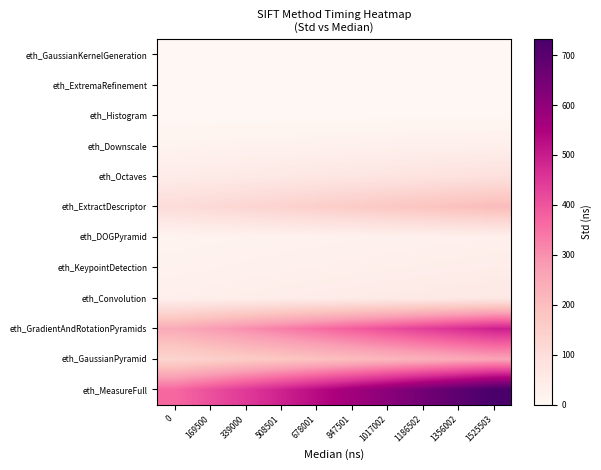

Reading left to right, list all the values displayed in this chart.

eth_GaussianKernelGeneration: 0=0.0	169500=0.0	339000=0.0	508501=0.0	678001=0.0	847501=0.0	1017002=0.0	1186502=0.0	1356002=0.0	1525503=0.0
eth_ExtremaRefinement: 0=0.0	169500=0.0	339000=0.0	508501=0.0	678001=0.0	847501=0.0	1017002=0.0	1186502=0.0	1356002=0.0	1525503=0.0
eth_Histogram: 0=0.0	169500=0.0	339000=0.0	508501=0.0	678001=0.0	847501=0.0	1017002=0.0	1186502=0.0	1356002=0.0	1525503=0.0
eth_Downscale: 0=16.3	169500=18.1	339000=19.9	508501=21.7	678001=23.6	847501=25.4	1017002=27.2	1186502=29.0	1356002=30.8	1525503=32.6
eth_Octaves: 0=43.7	169500=48.6	339000=53.5	508501=58.3	678001=63.2	847501=68.0	1017002=72.9	1186502=77.8	1356002=82.6	1525503=87.5
eth_ExtractDescriptor: 0=103.0	169500=114.5	339000=125.9	508501=137.4	678001=148.8	847501=160.3	1017002=171.7	1186502=183.2	1356002=194.6	1525503=206.1
eth_DOGPyramid: 0=14.1	169500=15.6	339000=17.2	508501=18.8	678001=20.3	847501=21.9	1017002=23.5	1186502=25.0	1356002=26.6	1525503=28.2
eth_KeypointDetection: 0=20.0	169500=22.2	339000=24.5	508501=26.7	678001=28.9	847501=31.1	1017002=33.4	1186502=35.6	1356002=37.8	1525503=40.0
eth_Convolution: 0=29.7	169500=32.9	339000=36.2	508501=39.5	678001=42.8	847501=46.1	1017002=49.4	1186502=52.7	1356002=56.0	1525503=59.3
eth_GradientAndRotationPyramids: 0=246.1	169500=273.5	339000=300.8	508501=328.1	678001=355.5	847501=382.8	1017002=410.2	1186502=437.5	1356002=464.9	1525503=492.2
eth_GaussianPyramid: 0=131.2	169500=145.8	339000=160.4	508501=174.9	678001=189.5	847501=204.1	1017002=218.7	1186502=233.3	1356002=247.8	1525503=262.4
eth_MeasureFull: 0=366.2	169500=406.9	339000=447.6	508501=488.3	678001=529.0	847501=569.6	1017002=610.3	1186502=651.0	1356002=691.7	1525503=732.4